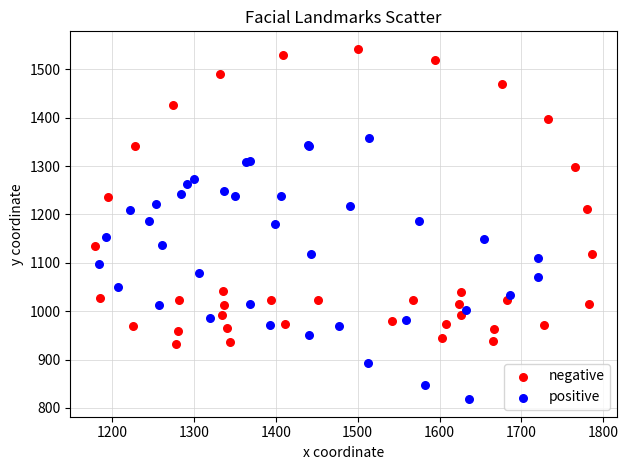

Which series reaches the minimum Y coordinate?

positive